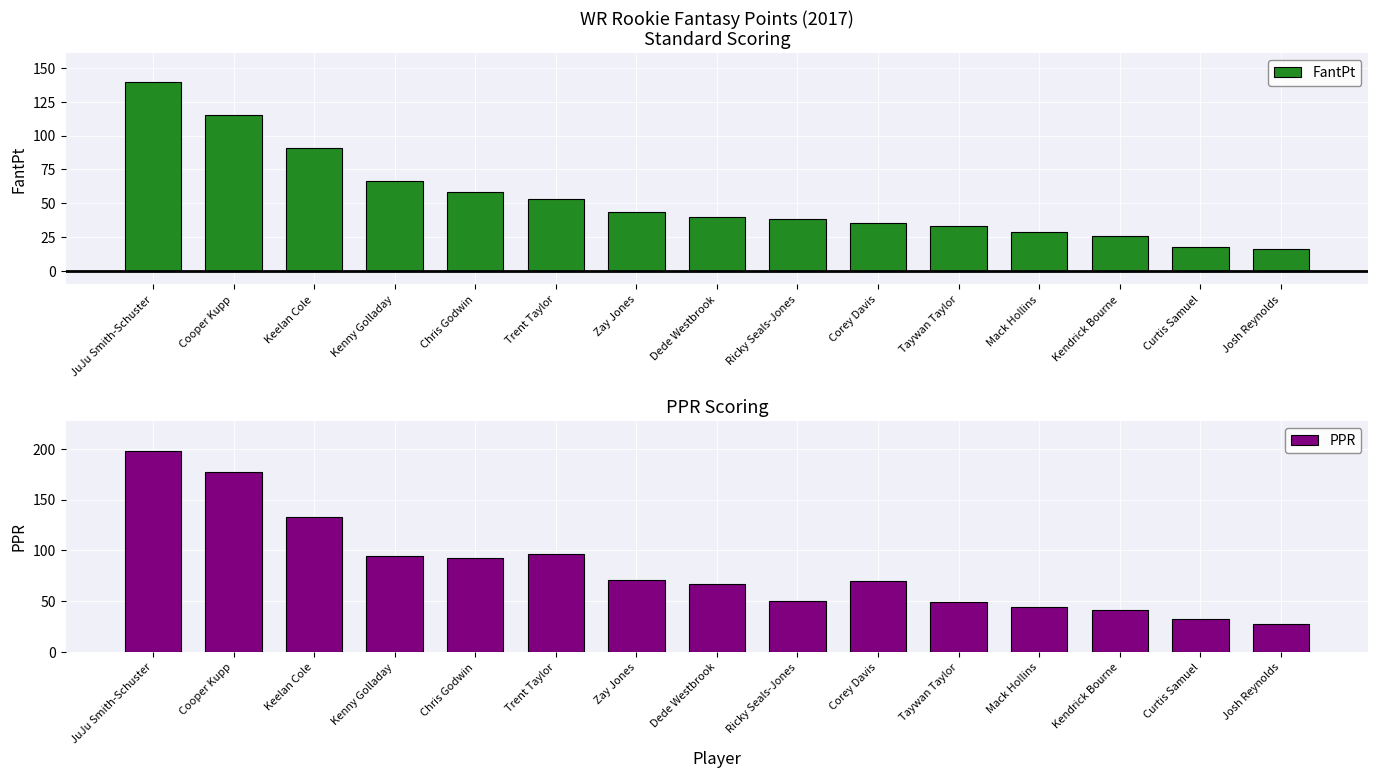

What is the sum of all FantPt values?

802.6